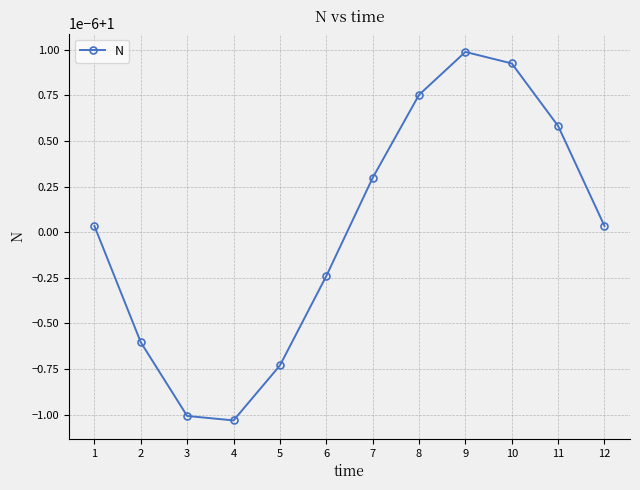

Rank the categories by value from lowest to highest.

4, 3, 5, 2, 6, 1, 12, 7, 11, 8, 10, 9